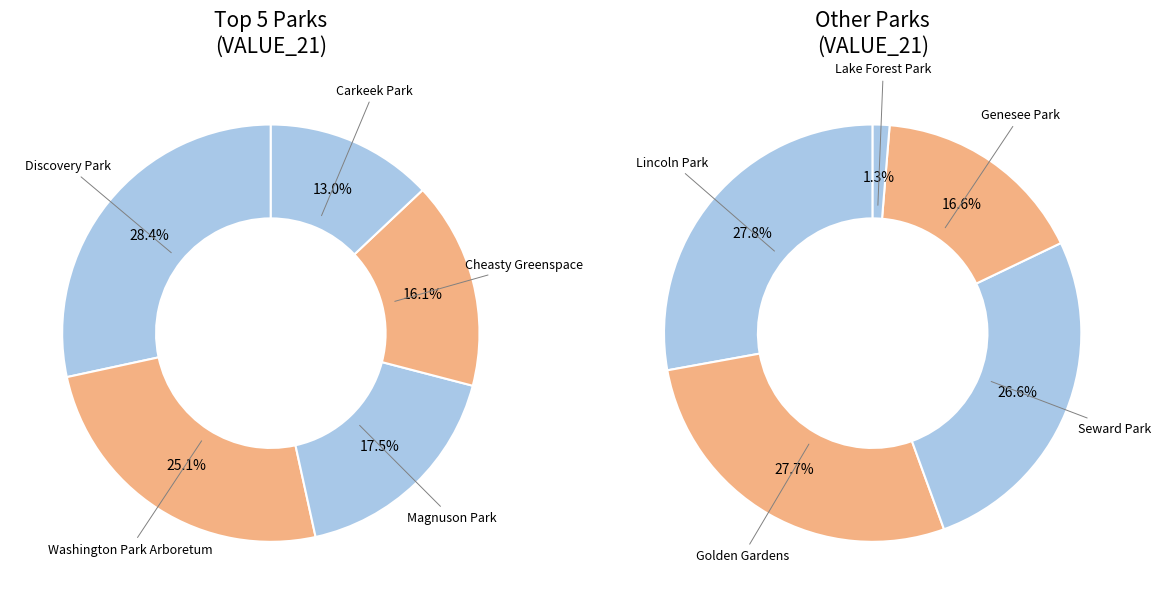

What is the change in value from Golden Gardens to Lake Forest Park?

-1772809.0